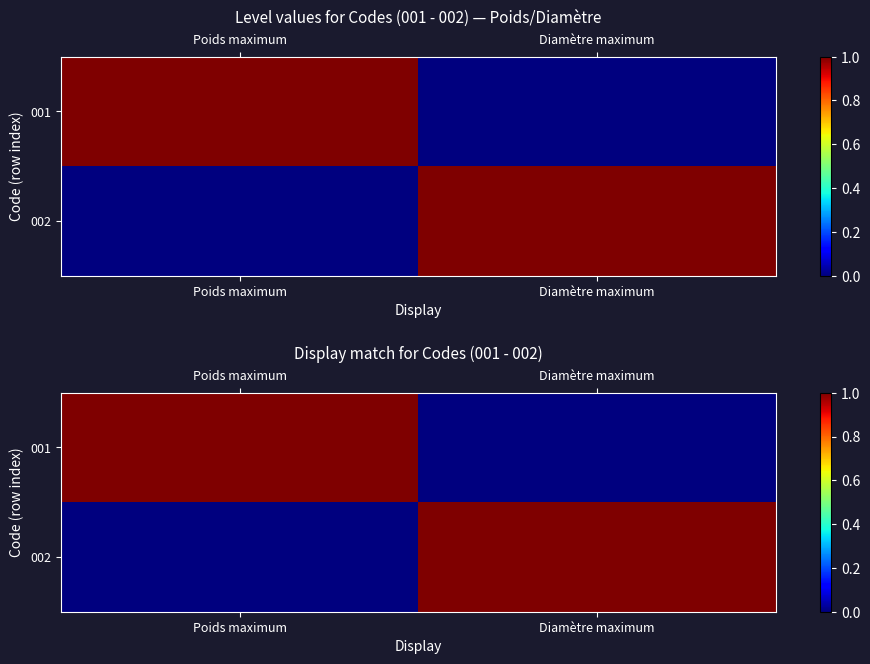

At which label does 001 reach its minimum?

Diamètre maximum